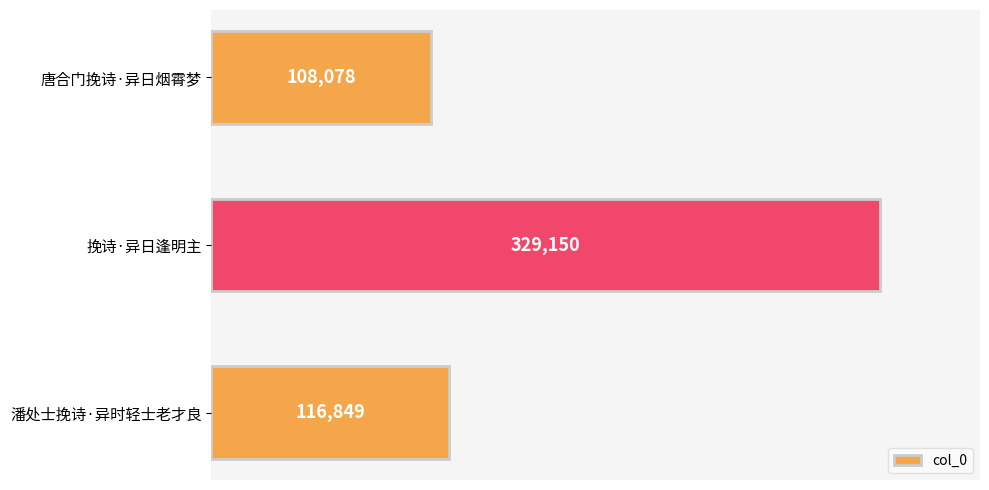

The value at 潘处士挽诗·异时轻士老才良 is 203217. True or false?

False